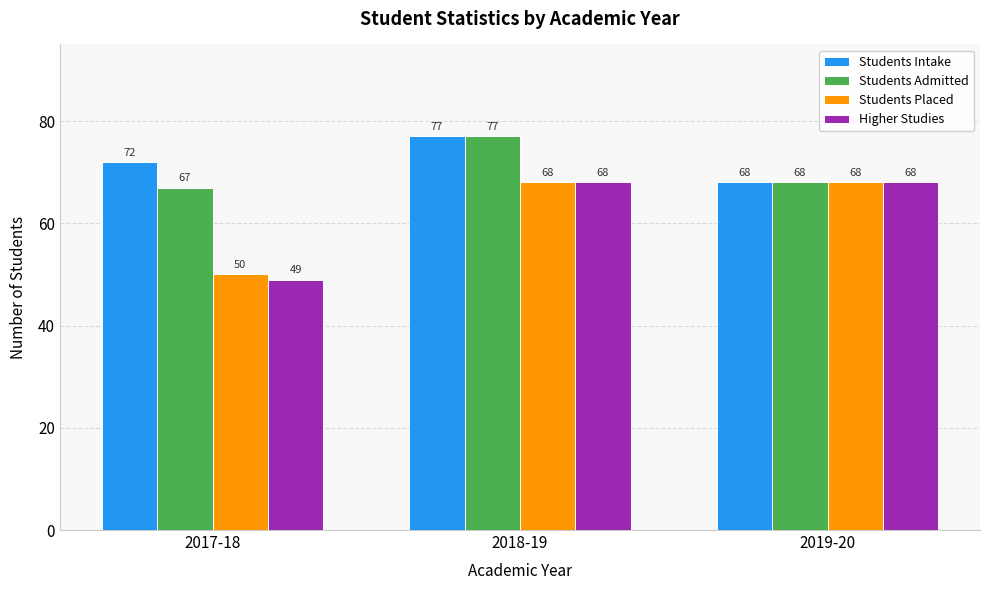

How many bars are there in each group?

4